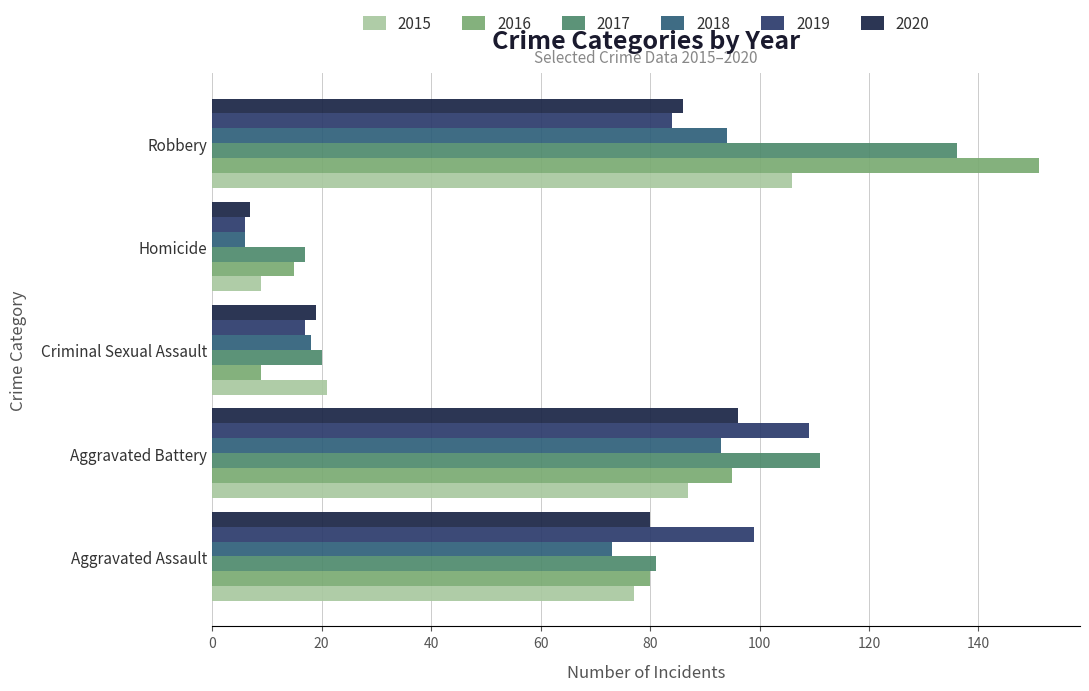

True or false: 2016 has a value of 15 at Homicide.

True